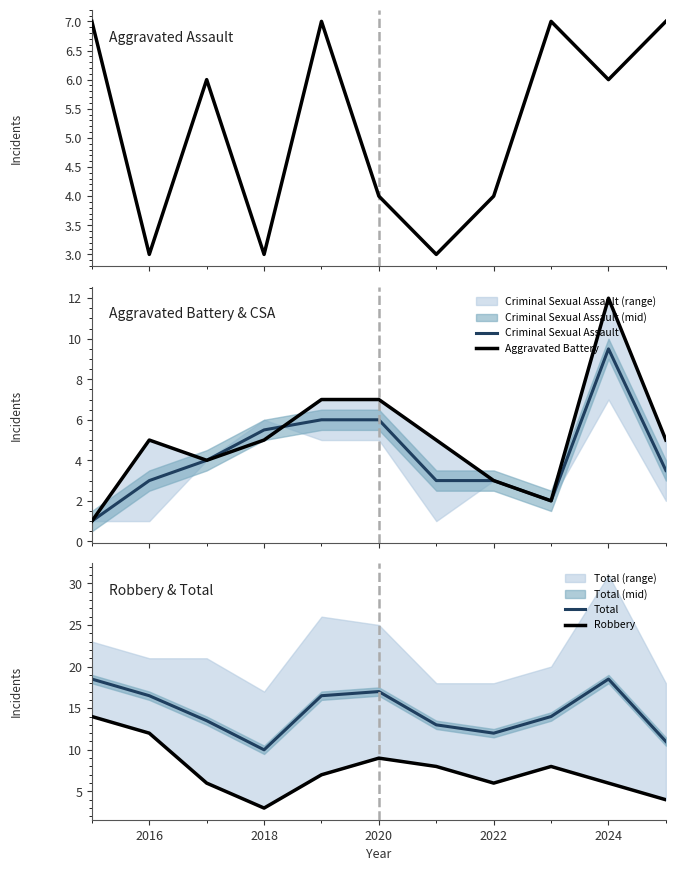

What is the lowest value of the Criminal Sexual Assault series?

1.0